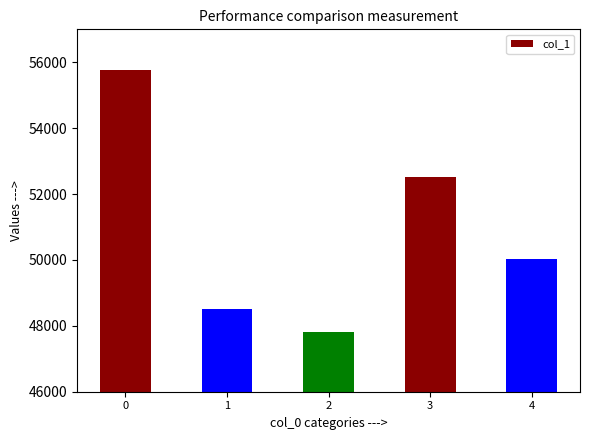

Which has a higher value, 2 or 3?

3